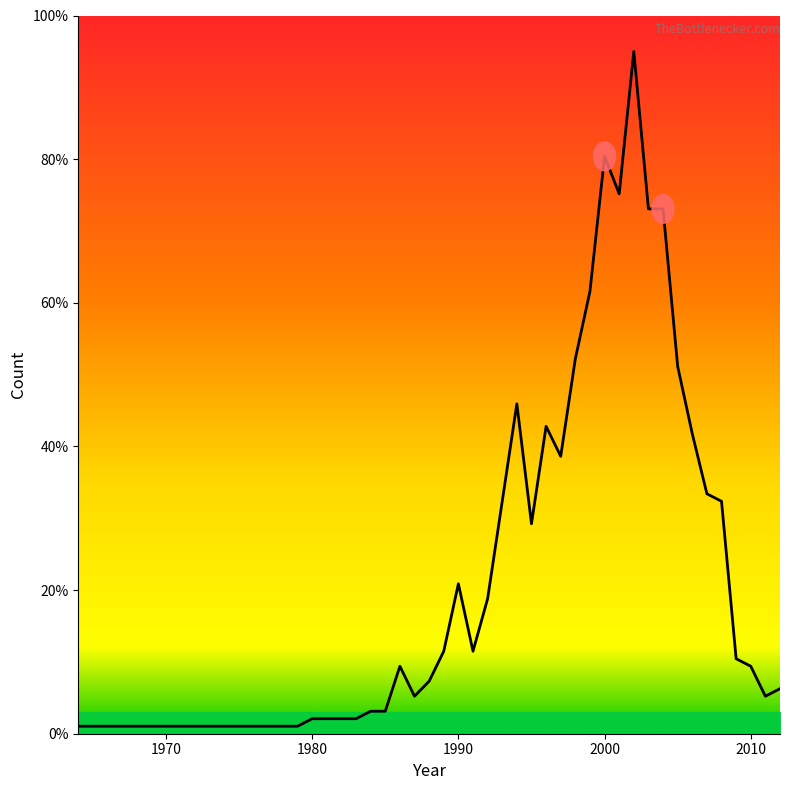

What is the maximum value shown in the chart?

95.0